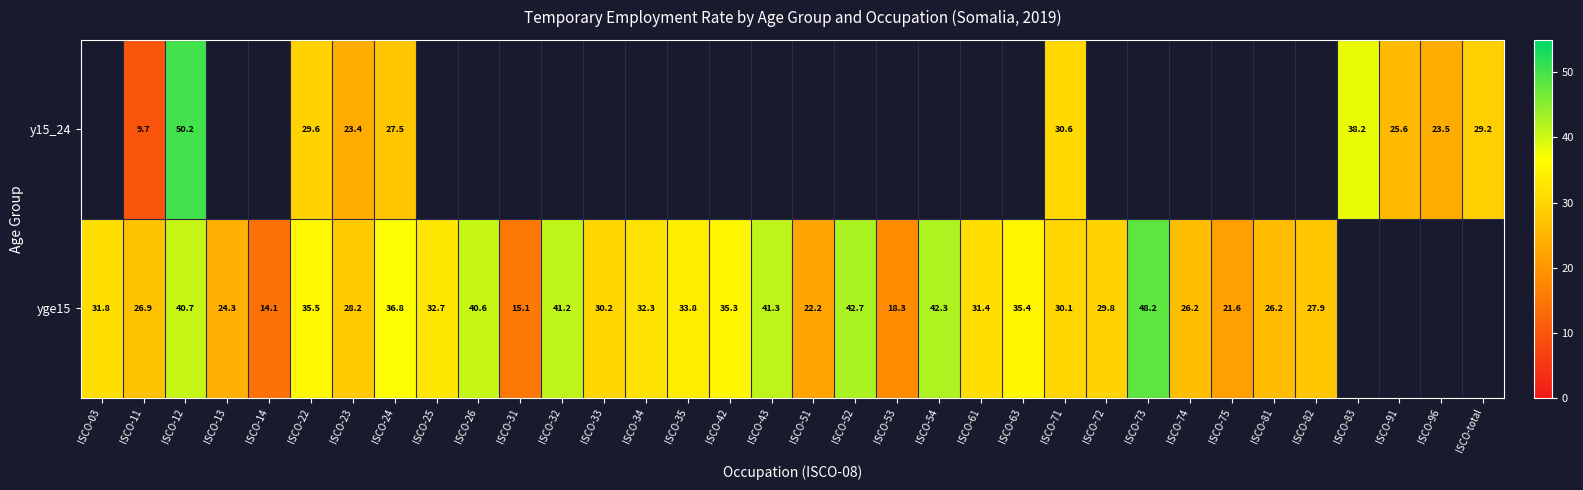

What is the total value across all series at ISCO-23?

51.6